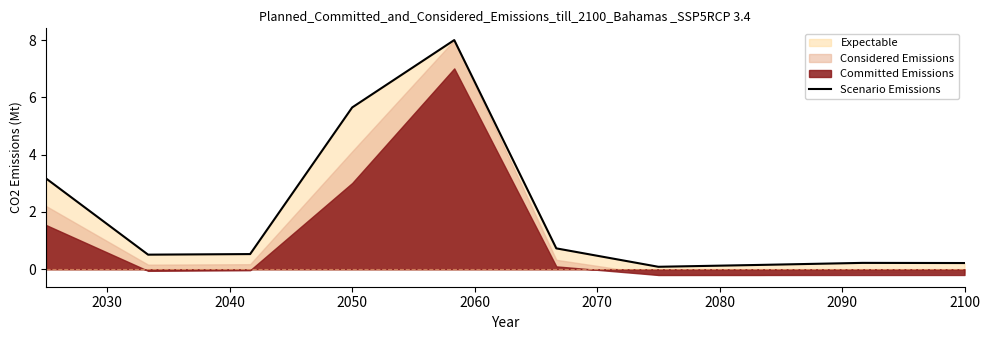

What is the highest value of the Scenario Emissions series?

8.0